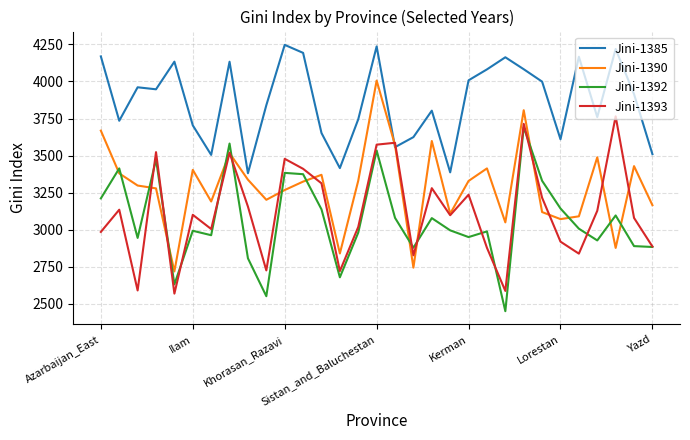

True or false: Jini-1390 has more than 0 interior local peaks.

True